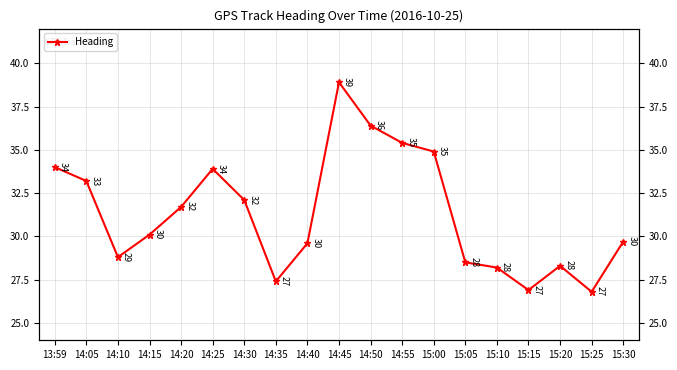

At which category does the data reach its first local peak?

14:25